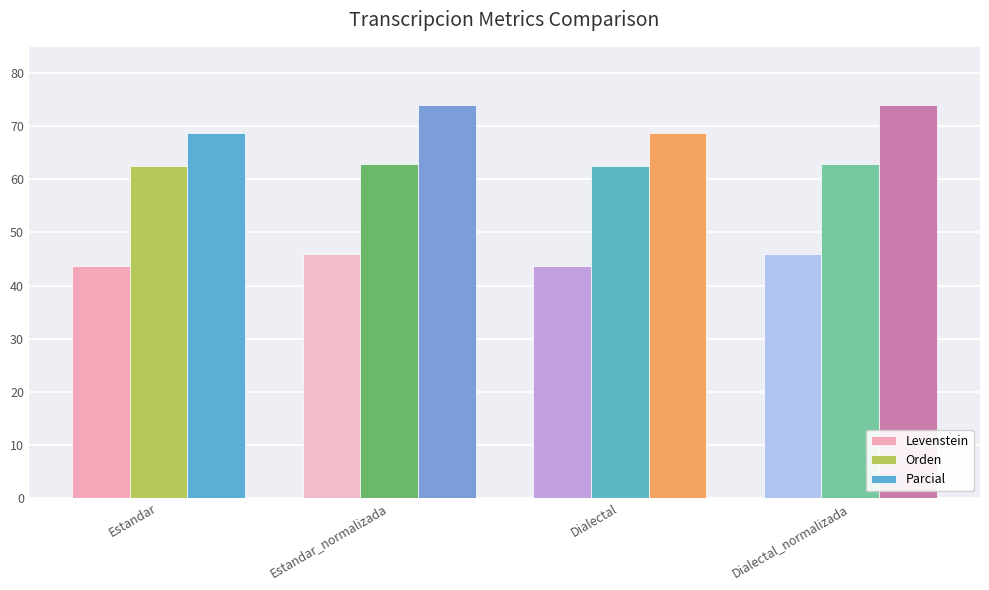

How many categories are shown in the chart?

4